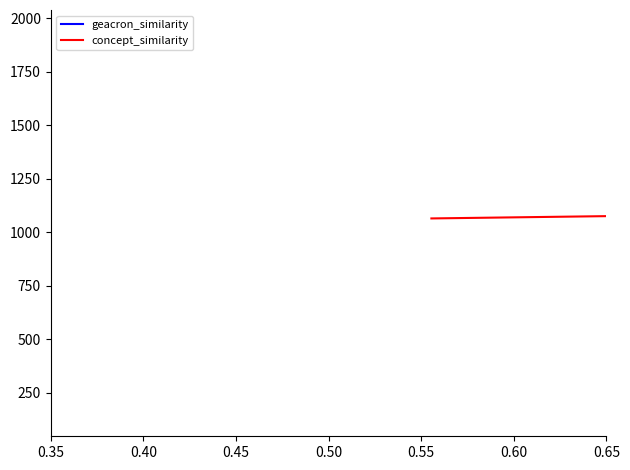

Rank the series by their average value, from highest to lowest.

concept_similarity, geacron_similarity